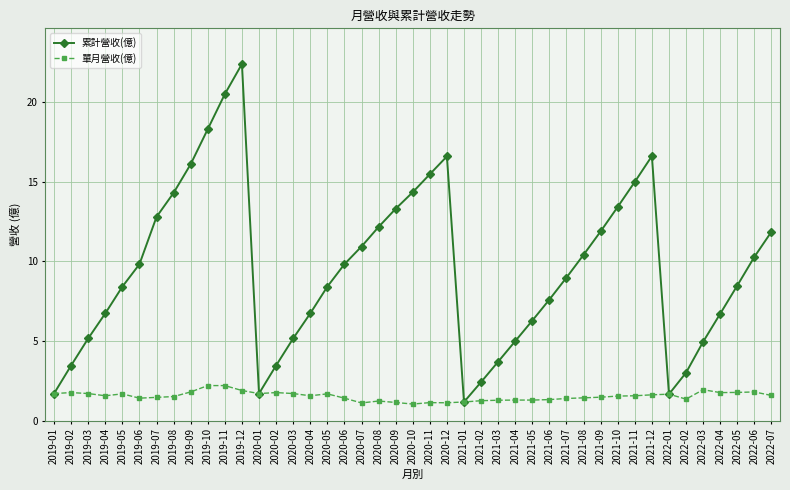

Rank the series by their maximum value, from lowest to highest.

單月營收(億), 累計營收(億)